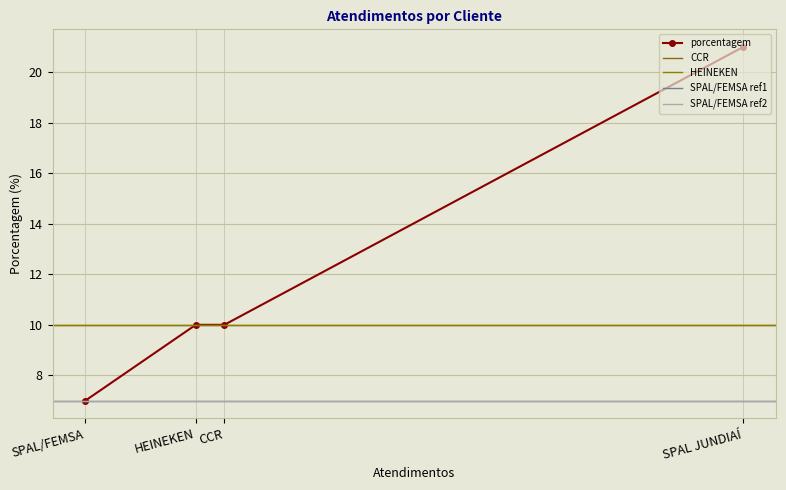

True or false: there are more than 0 points higher than both neighbors.

False